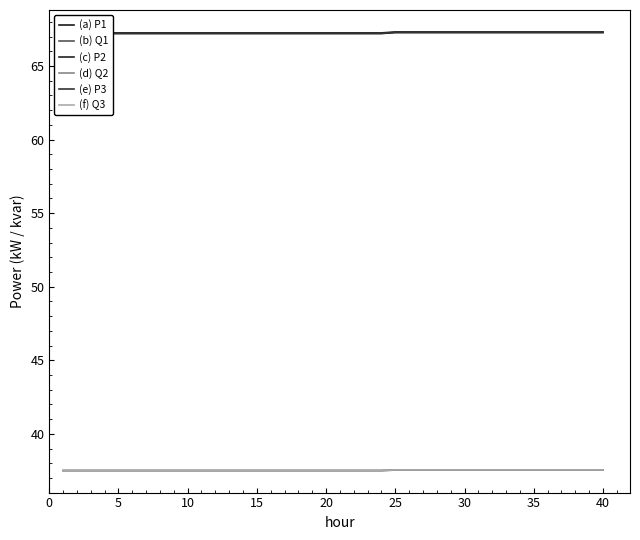

What is the difference between the highest and lowest values at 30?

29.7